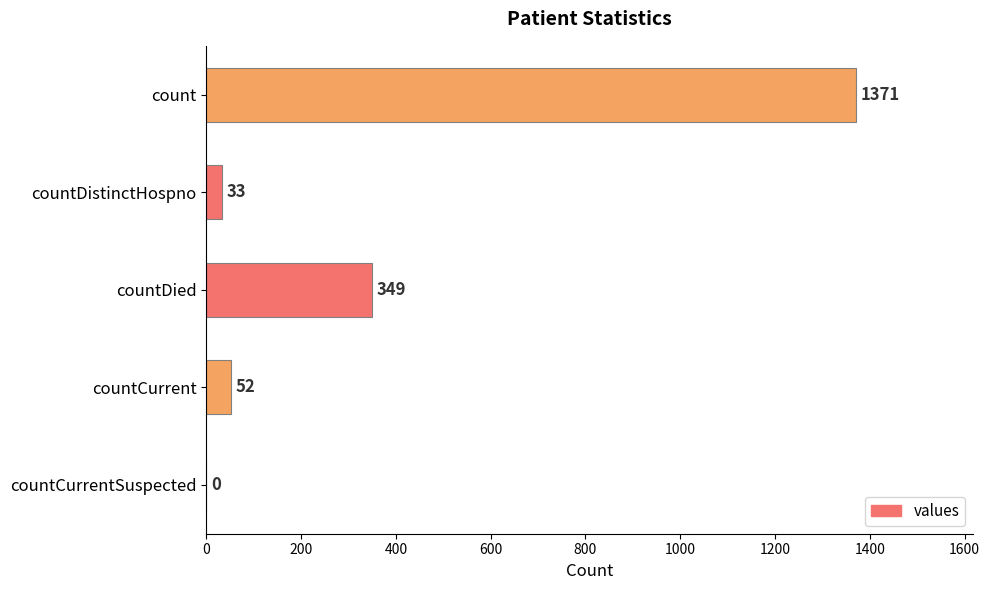

The chart shows a value of 604 at countDied. True or false?

False